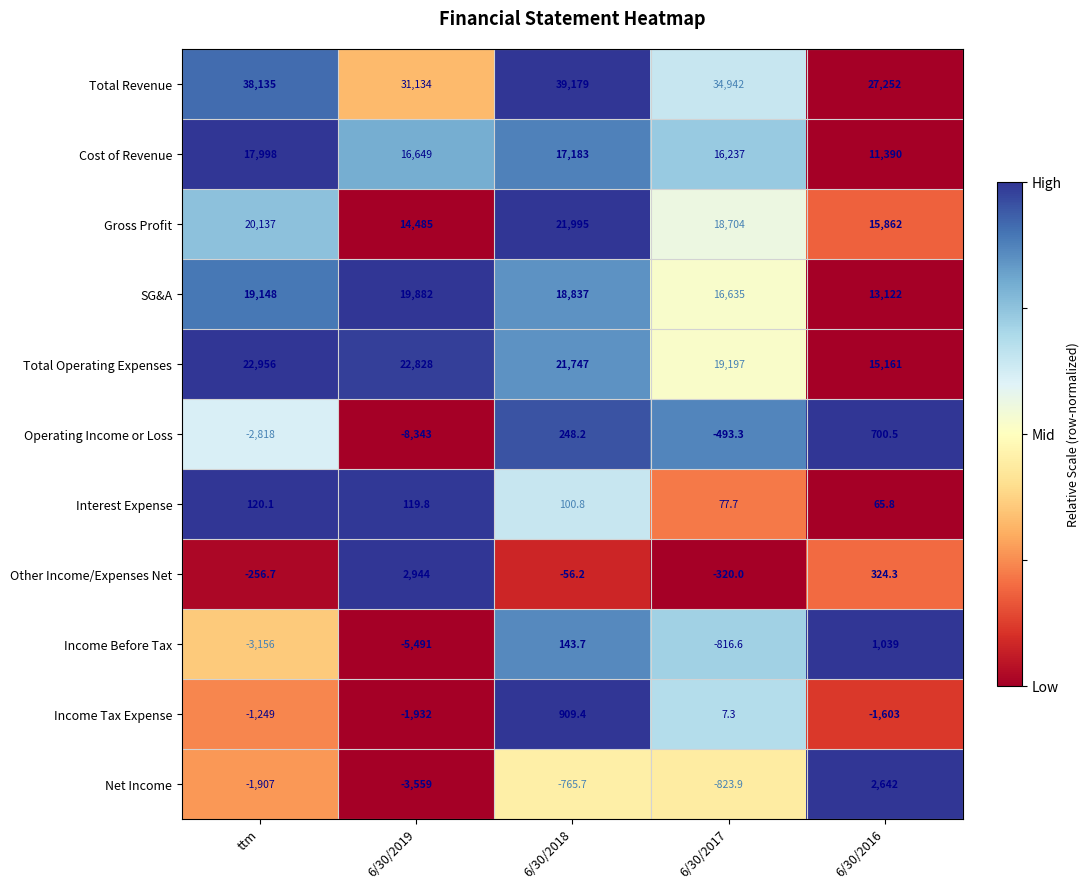

Between 6/30/2019 and 6/30/2017, which series saw the biggest shift?

Operating Income or Loss